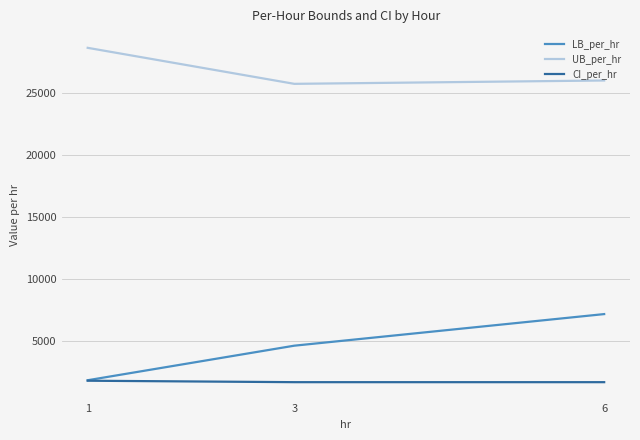

What is the difference between the highest and lowest values at 6?

24351.4